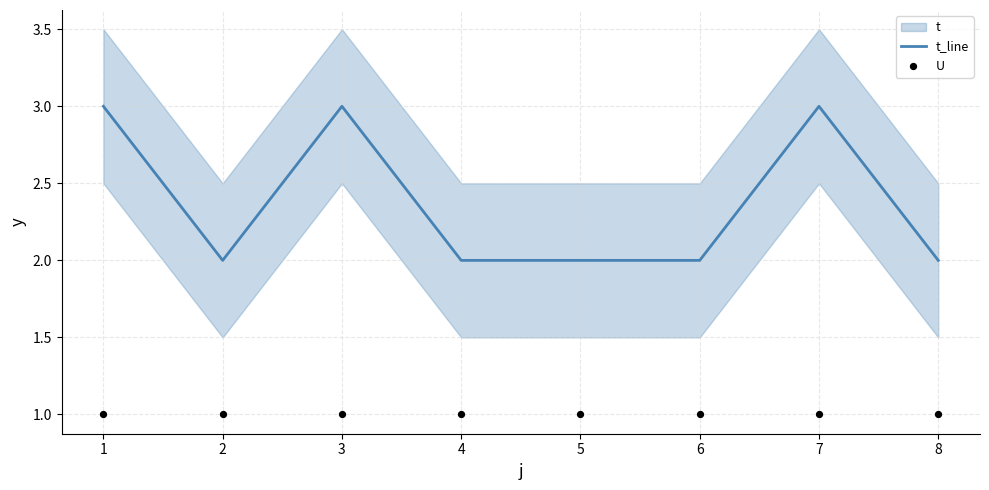

What value does the t_line series have at 1?

3